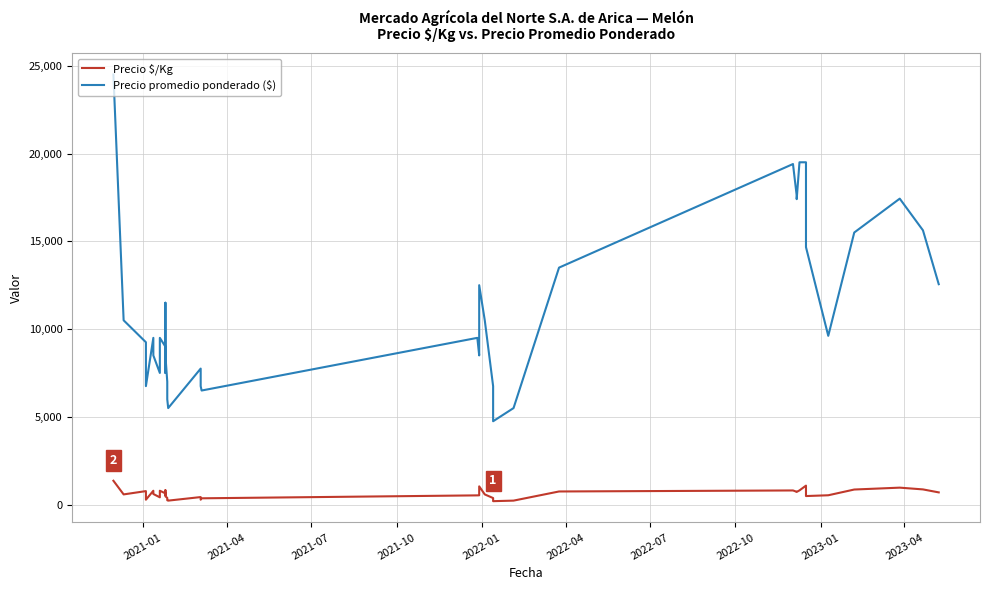

How many interior local peaks does the Precio $/Kg series have?

9